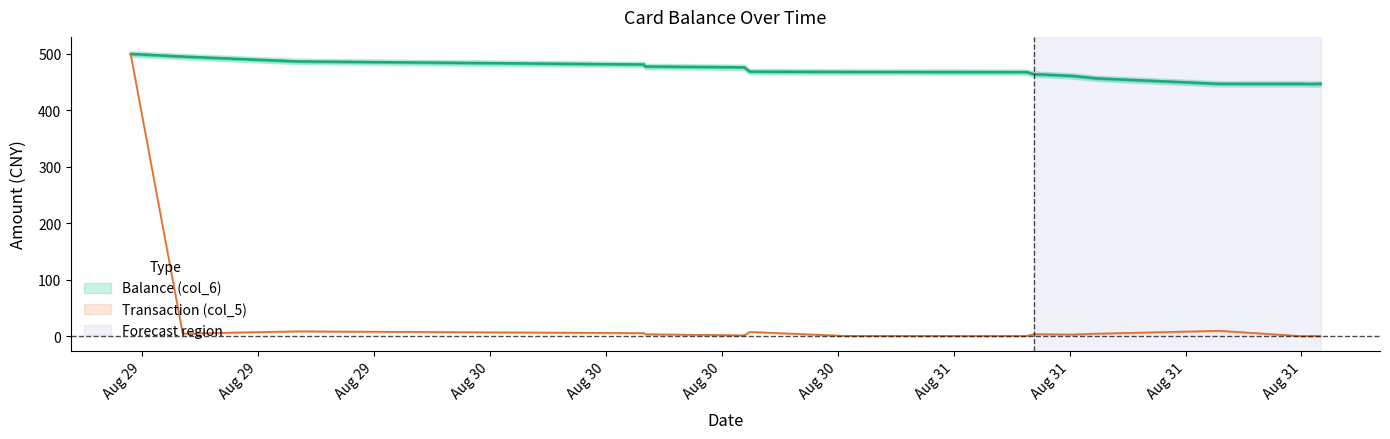

Which series has the largest range (max minus min)?

Transaction (col_5)